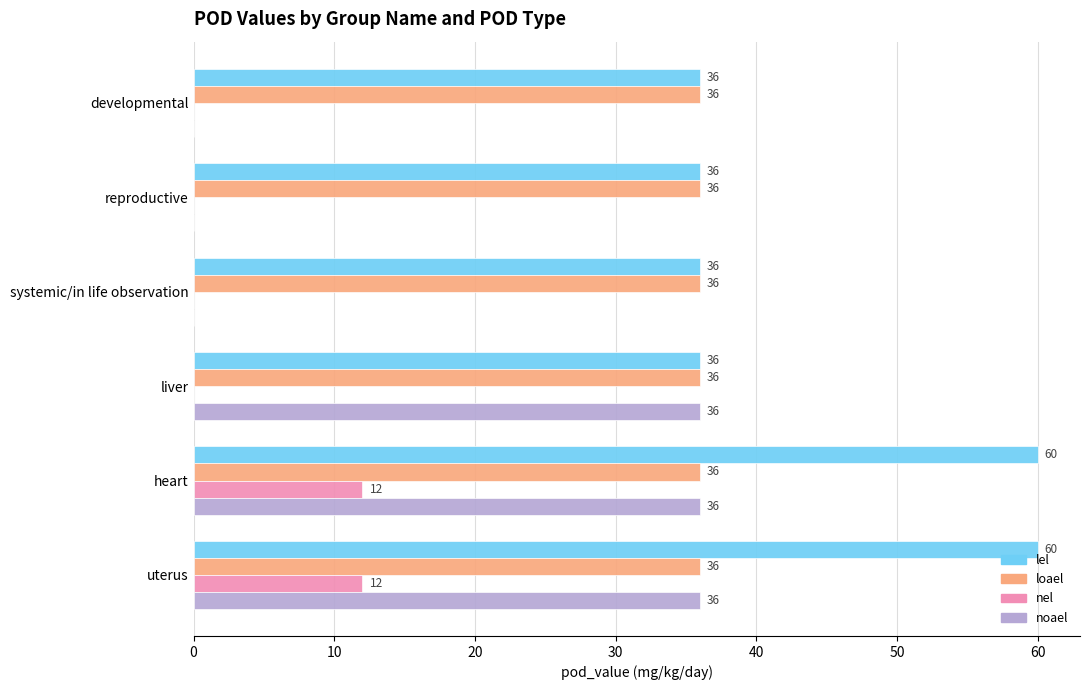

Between reproductive and uterus, which series saw the biggest shift?

noael